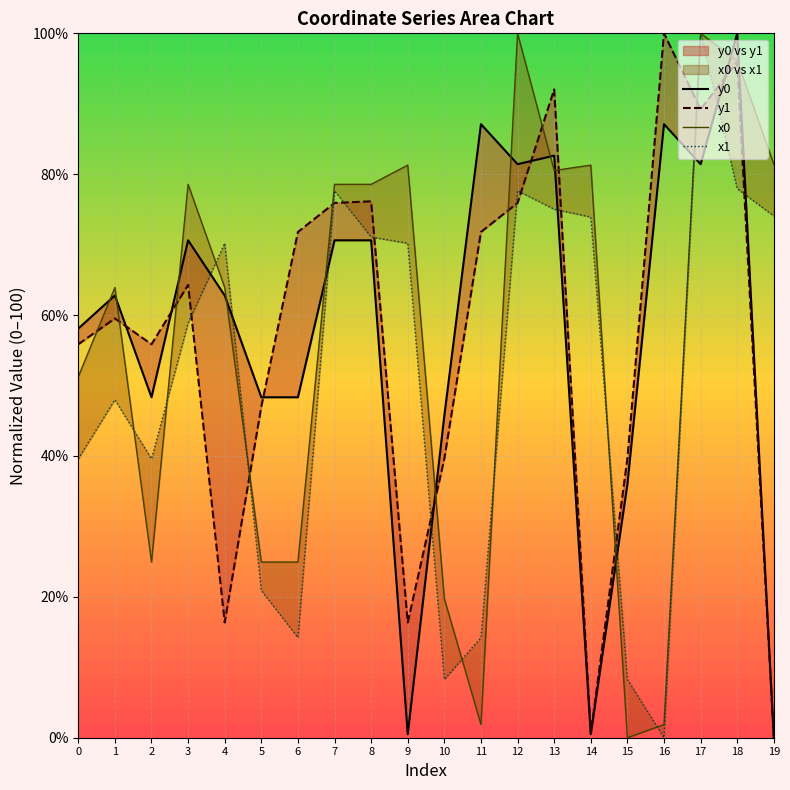

Count the number of data series in this chart.

4